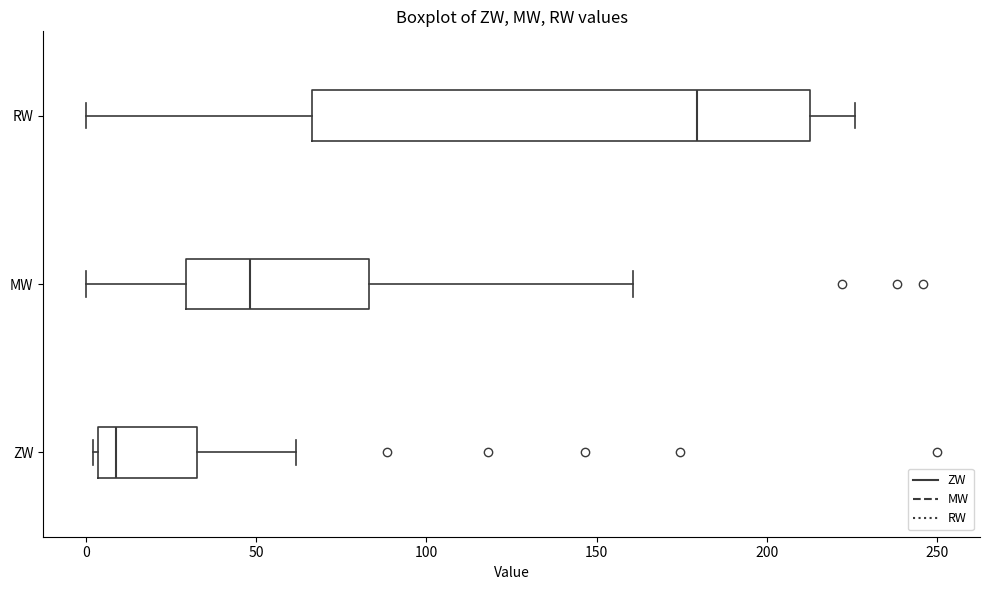

Where is the left edge of the box for ZW on the x-axis? The values are not printed on the chart, so give them approximately, as read against the axis.

5